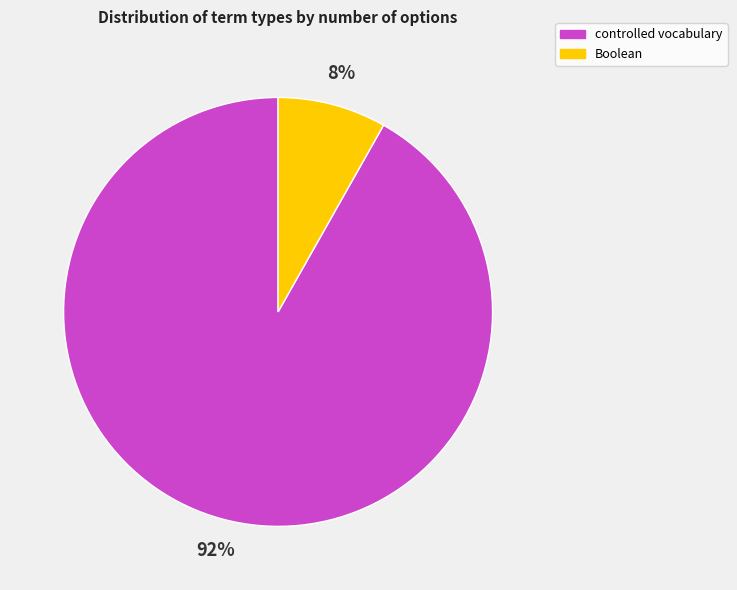

To the nearest percent, what is the difference between the largest and smallest slice percentages?

84%